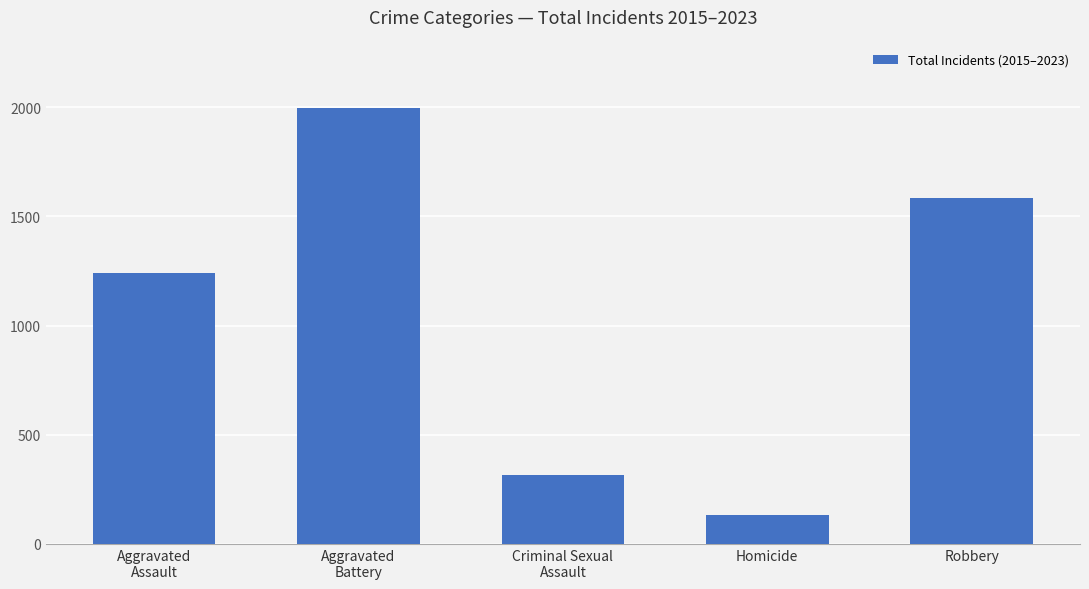

What is the change in value from Homicide to Robbery?

+1451